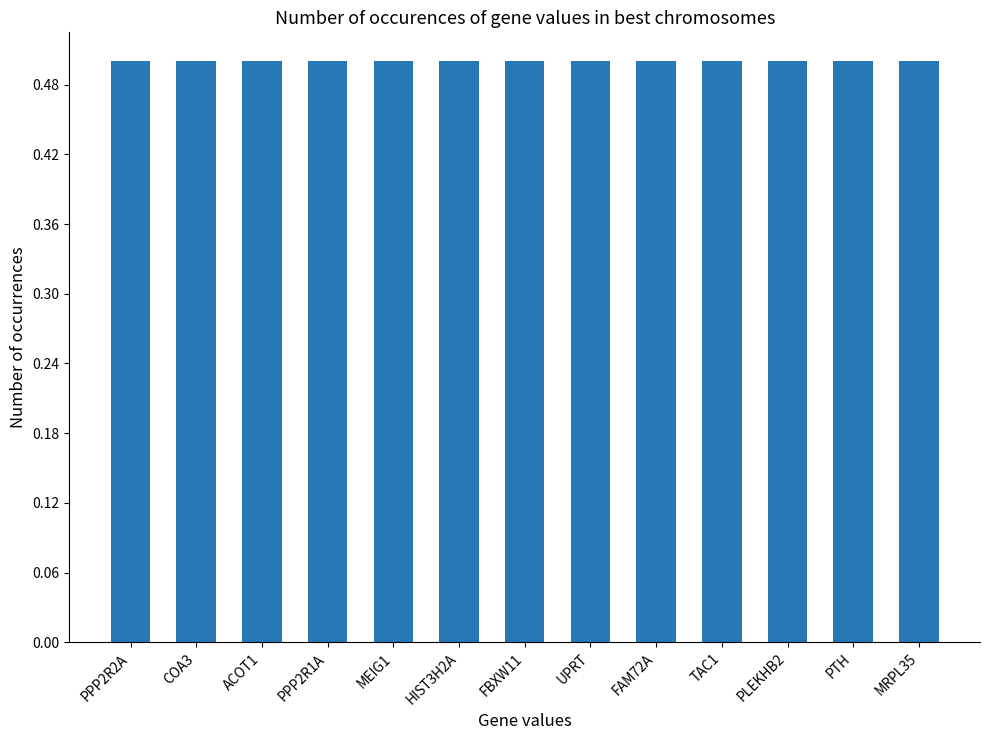

What is the sum of the values at TAC1 and HIST3H2A?

1.0